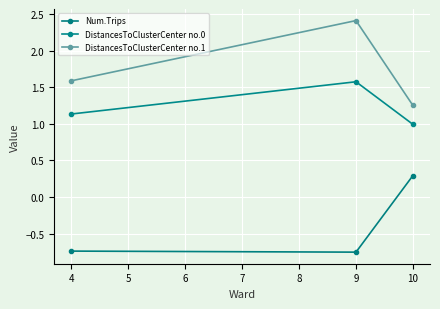

How many series are shown in this chart?

3